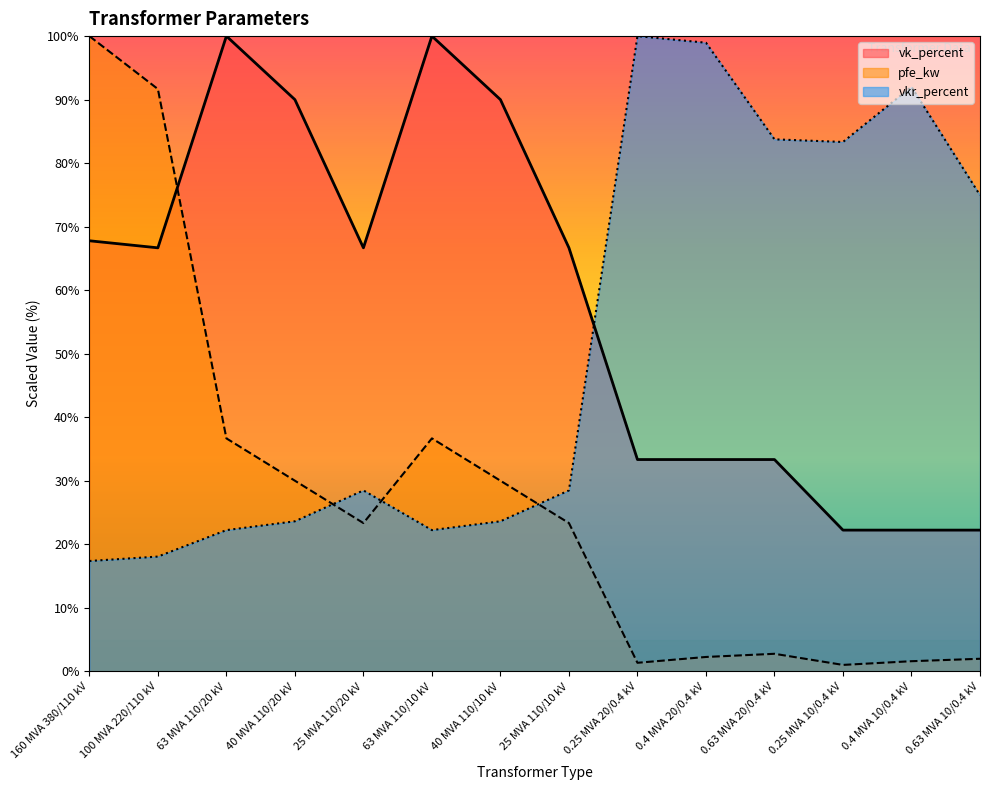

True or false: vk_percent has more than 2 points higher than both neighbors.

False